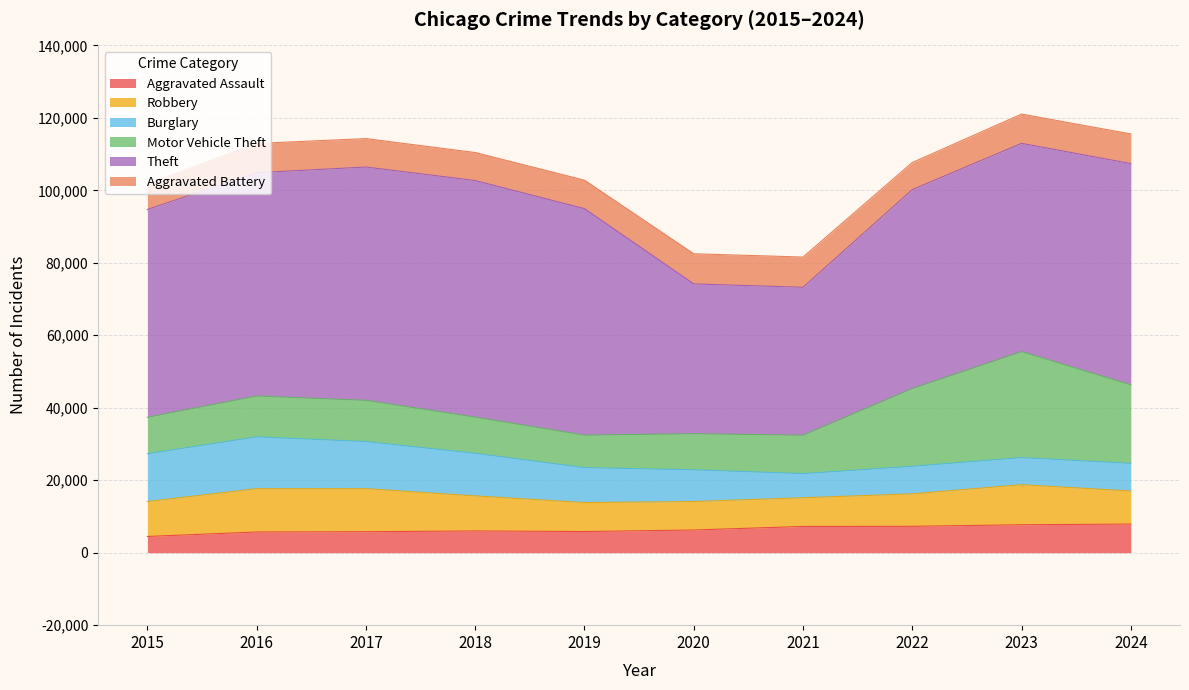

What is the spread (max minus min) of values at 2019?

56656